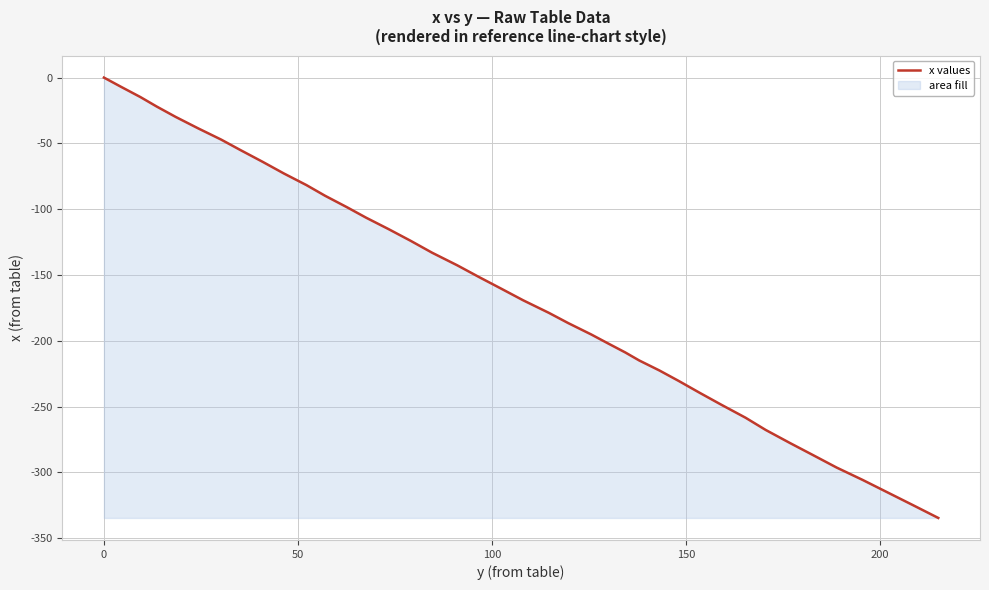

What is the difference between the maximum and minimum values?

334.7